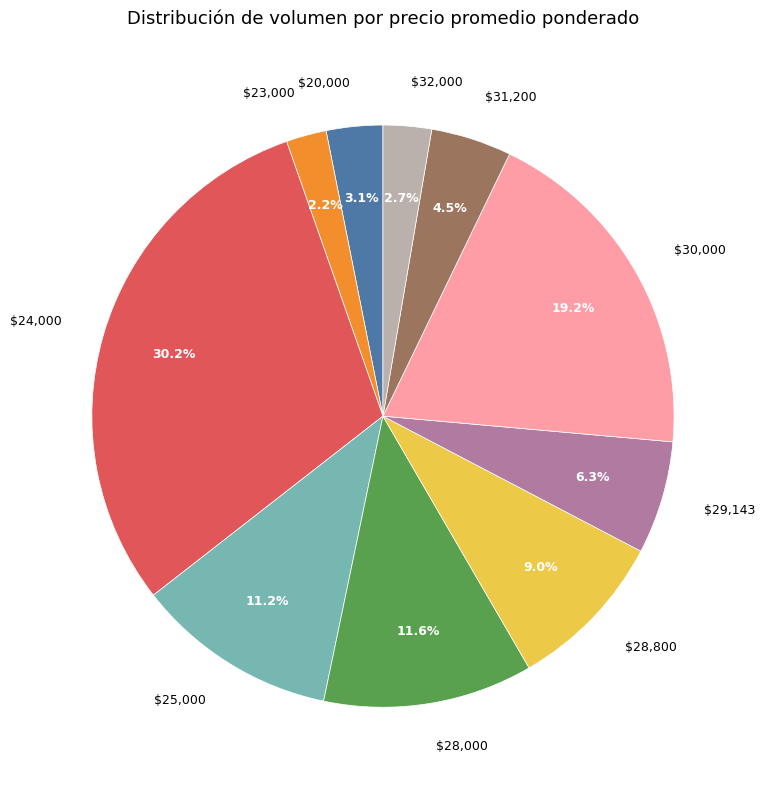

Count the number of slices in the pie.

10